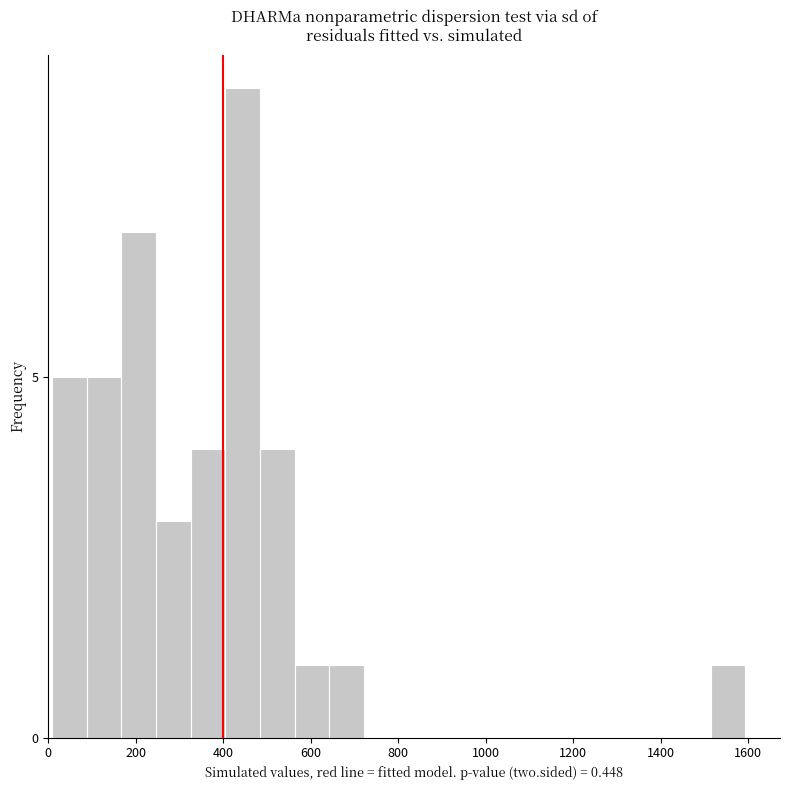

Read against the x-axis, roughly where is the centre of the tallest bar?

440